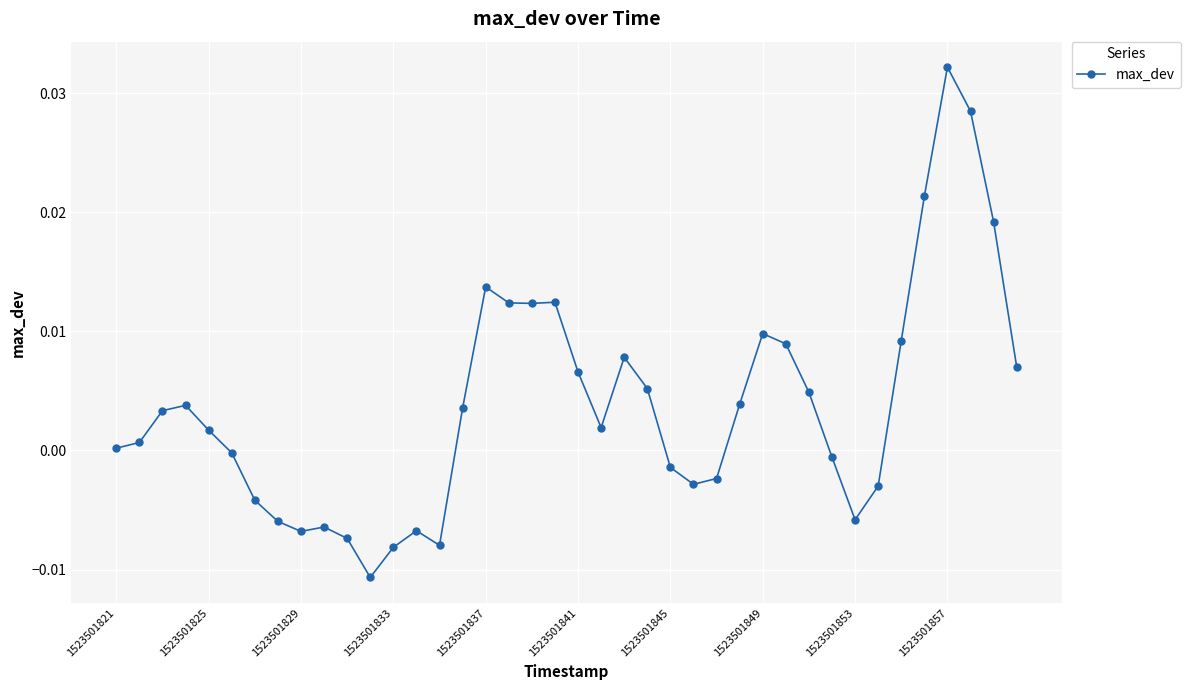

True or false: the data has more than 1 interior local peaks.

True